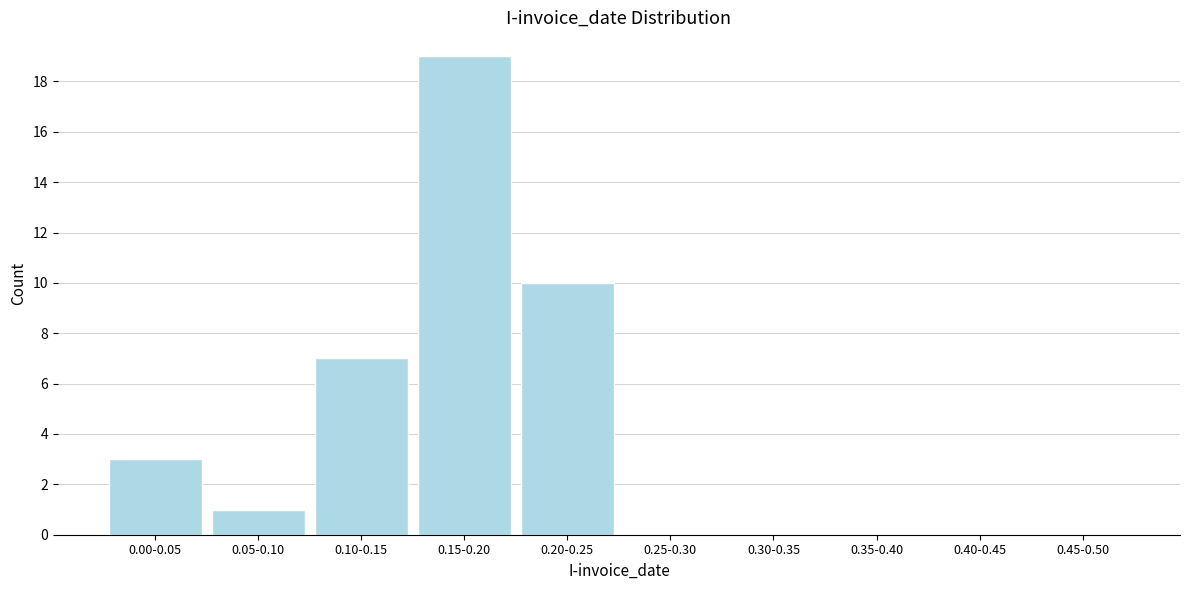

Reading left to right, transcribe all the data shown in this chart.

0.00-0.05=3	0.05-0.10=1	0.10-0.15=7	0.15-0.20=19	0.20-0.25=10	0.25-0.30=0	0.30-0.35=0	0.35-0.40=0	0.40-0.45=0	0.45-0.50=0